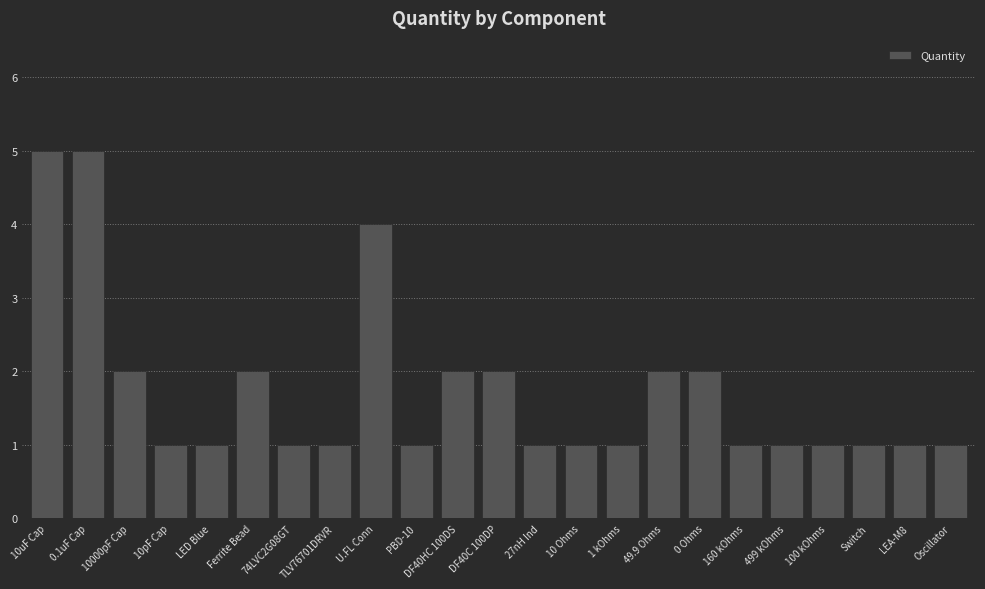

Is it true that the value at Ferrite Bead is 2?

True